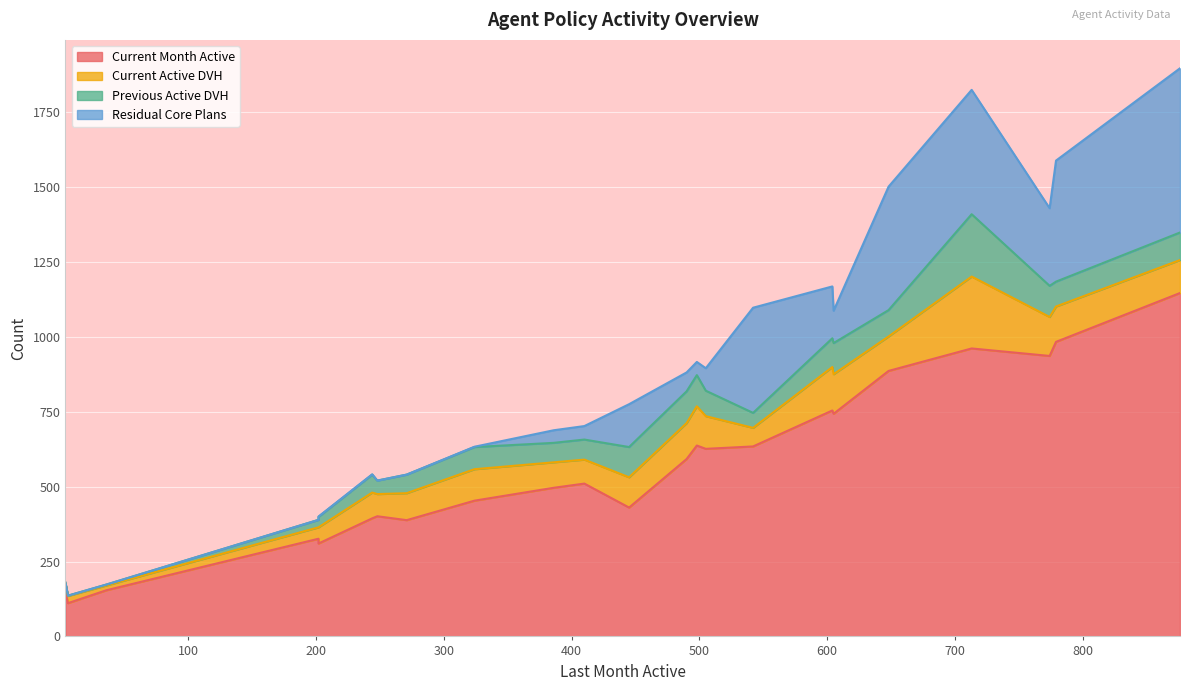

True or false: Previous Active DVH and Residual Core Plans intersect in this chart.

True